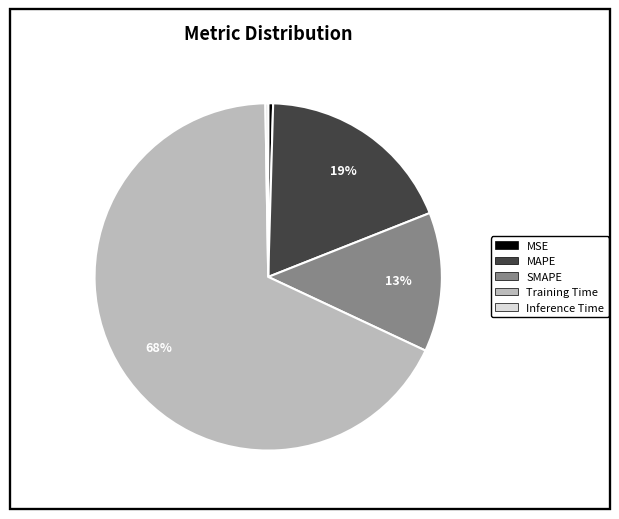

To the nearest percent, what portion does MAPE represent?

19%